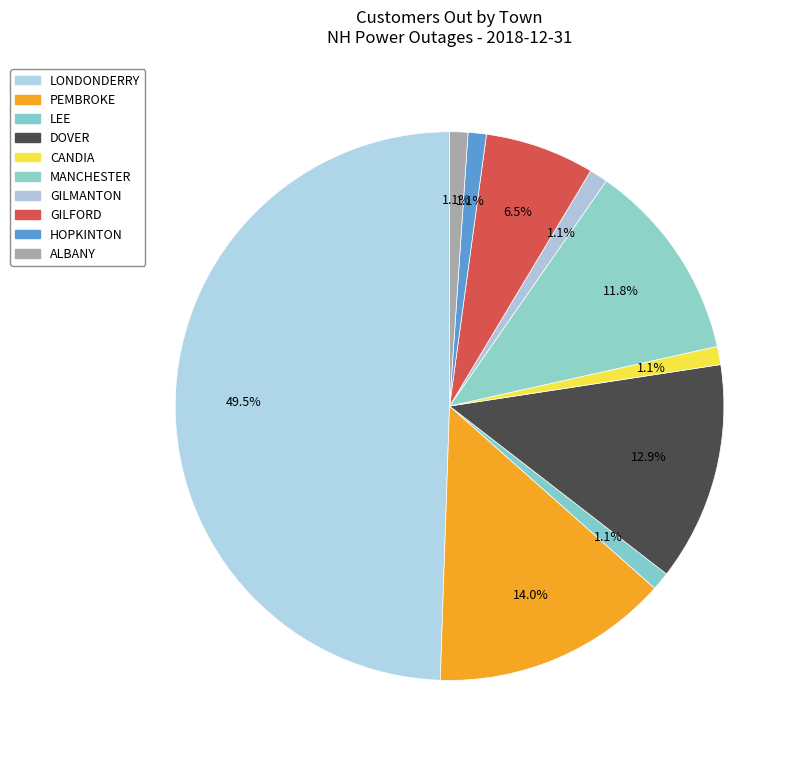

Is there a majority slice in this chart?

No